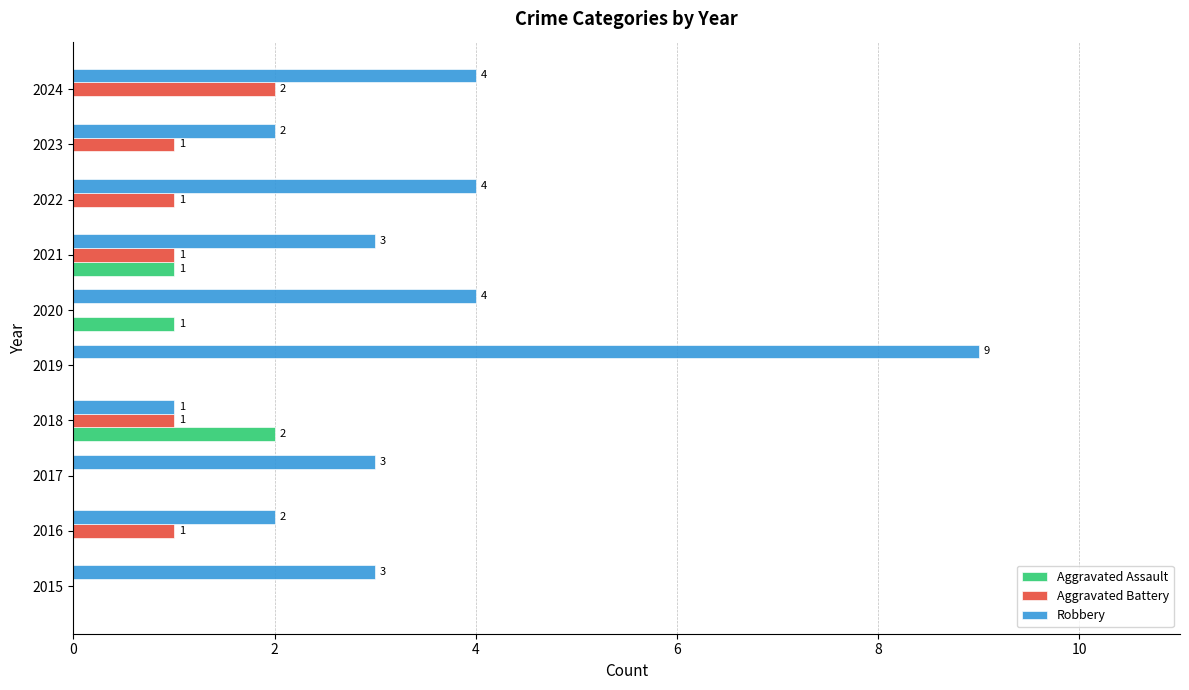

At which category is the sum across all series the highest?

2019